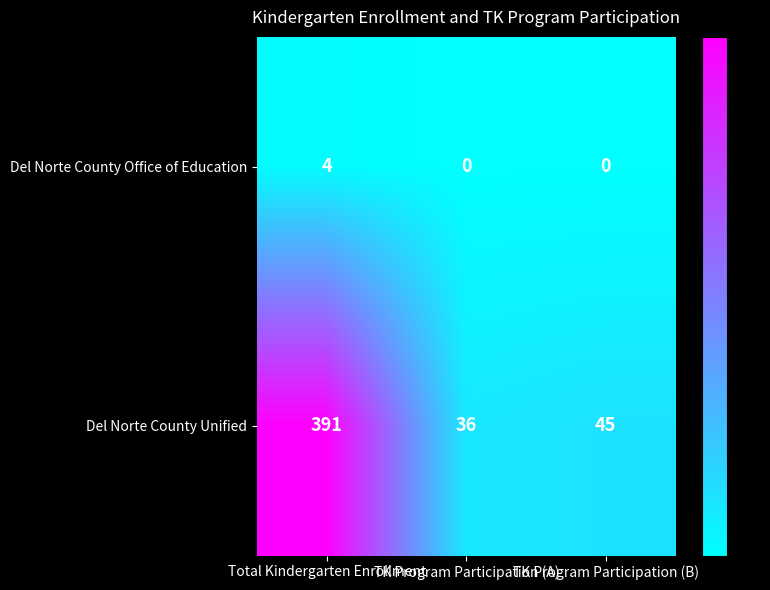

What is the difference between the highest and lowest values at TK Program Participation (A)?

36